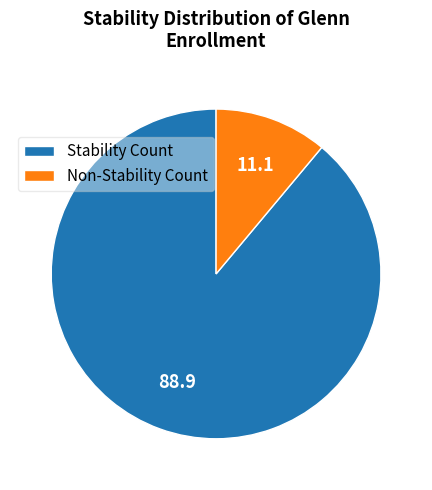

Count the number of slices in the pie.

2